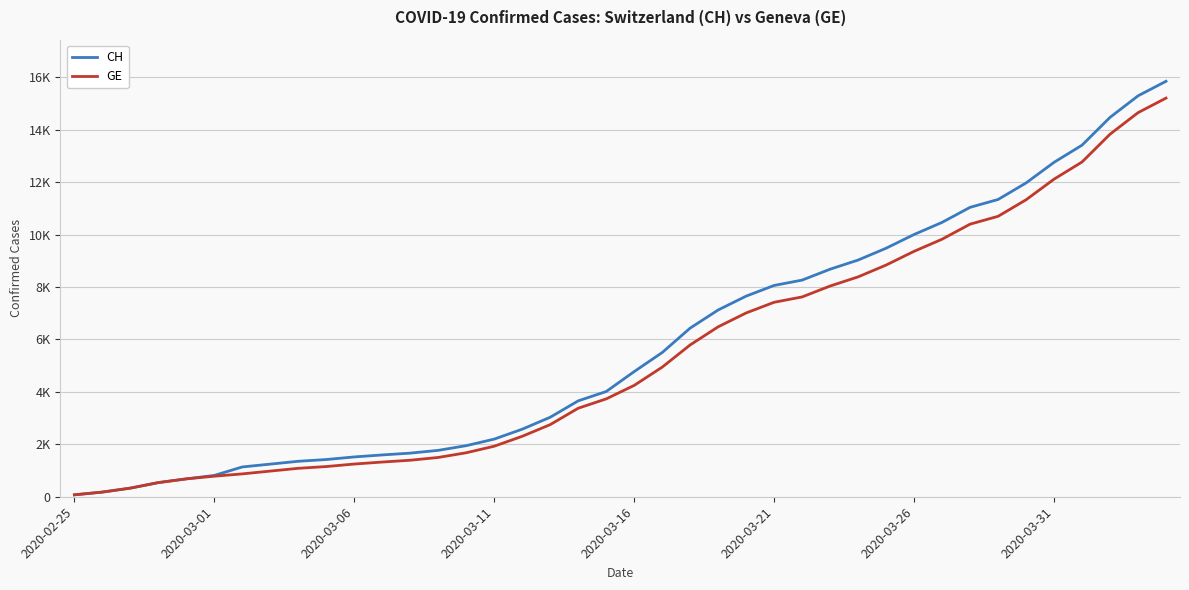

Which series has the largest total across all categories?

CH